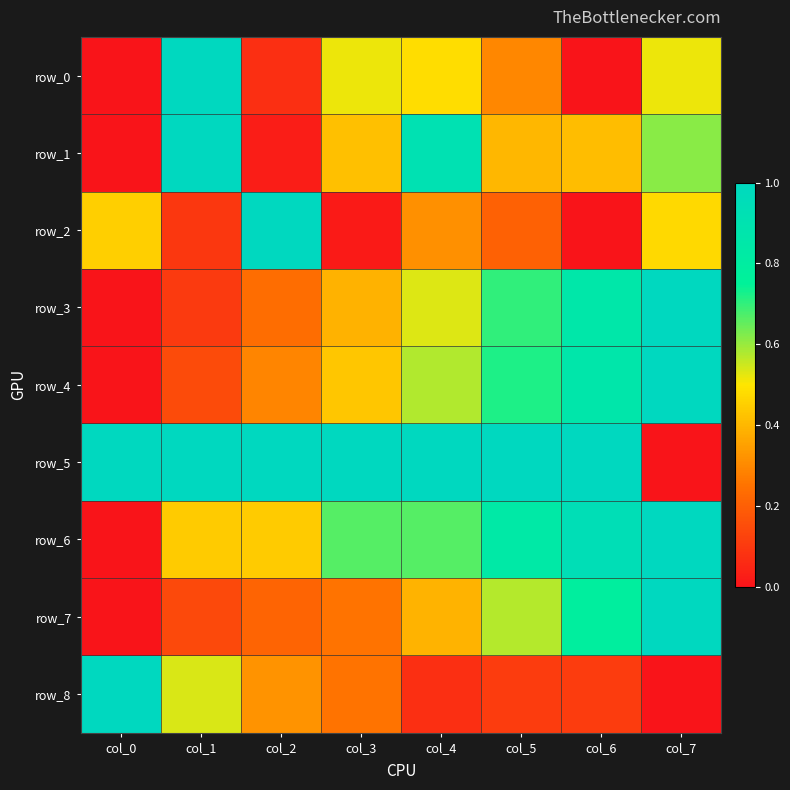

Reading left to right, list all the values displayed in this chart.

row_0: 0.0	1.0	0.1	0.5	0.5	0.3	0.0	0.5
row_1: 0.0	1.0	0.0	0.4	0.9	0.4	0.4	0.6
row_2: 0.5	0.1	1.0	0.0	0.3	0.2	0.0	0.5
row_3: 0.0	0.1	0.2	0.4	0.5	0.7	0.9	1.0
row_4: 0.0	0.1	0.3	0.4	0.6	0.7	0.9	1.0
row_5: 1.0	1.0	1.0	1.0	1.0	1.0	1.0	0.0
row_6: 0.0	0.4	0.4	0.7	0.7	0.8	0.9	1.0
row_7: 0.0	0.1	0.2	0.3	0.4	0.6	0.8	1.0
row_8: 1.0	0.5	0.3	0.3	0.1	0.1	0.1	0.0